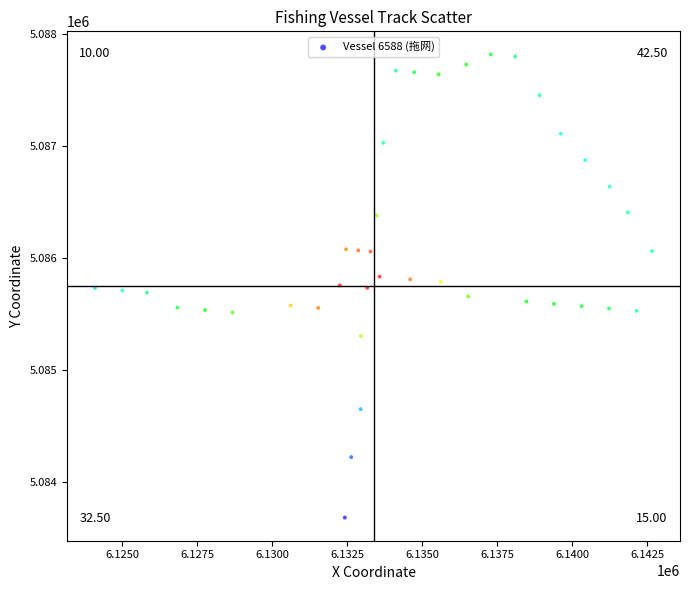

What is the range of Y values (max minus min)?

4135.1